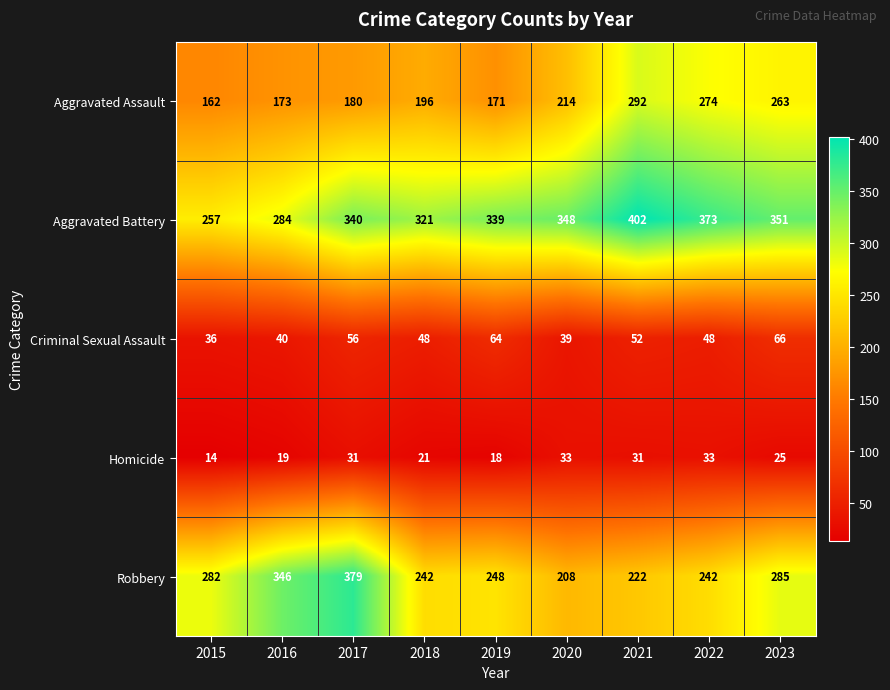

Where is Aggravated Assault nearest to the value 227?

2020